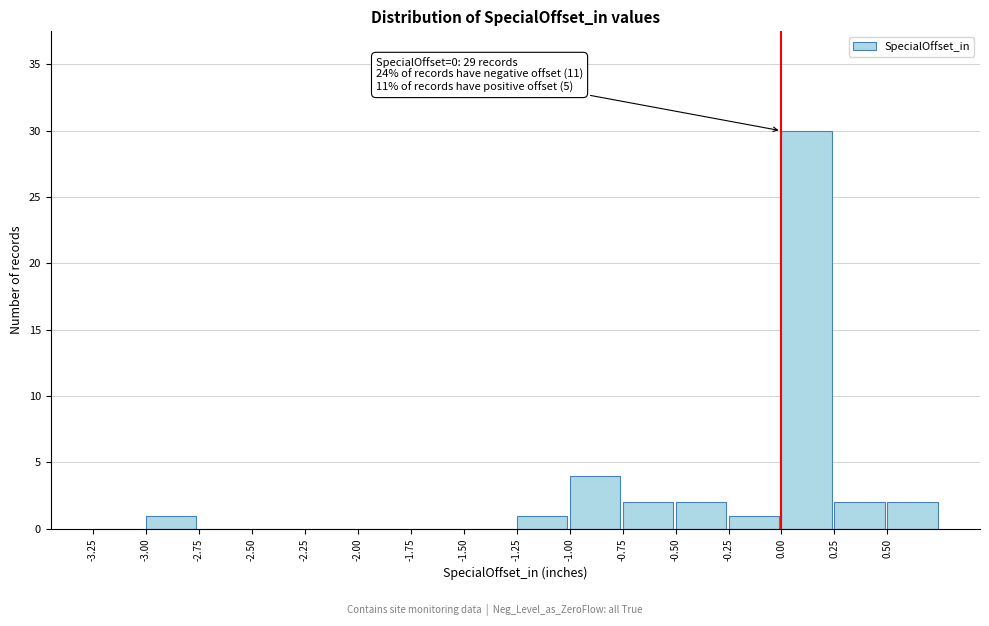

Over which range of the x-axis is the bar tallest?

0.00 to 0.25